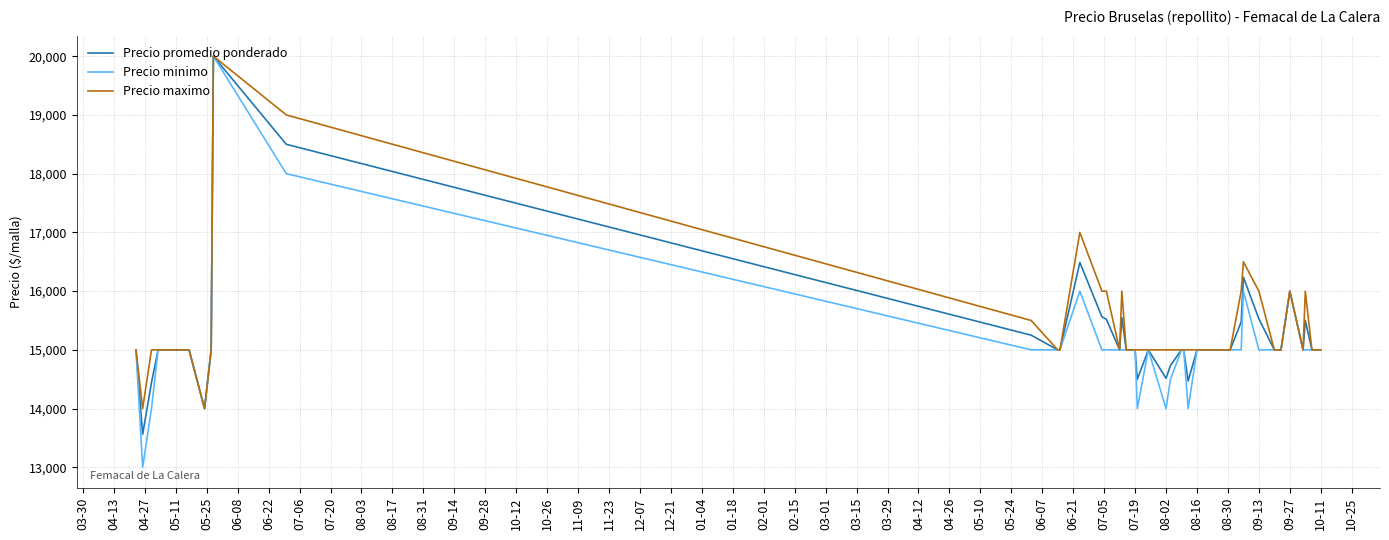

What is the maximum value shown in the chart?

20000